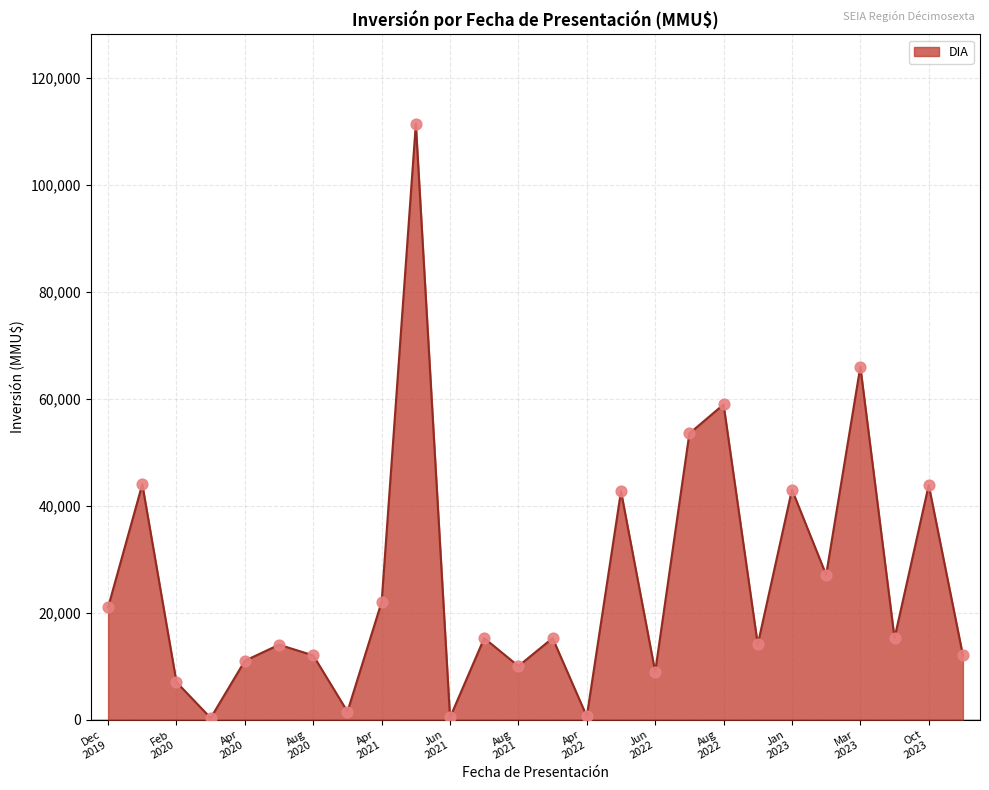

What is the maximum value shown in the chart?

111400